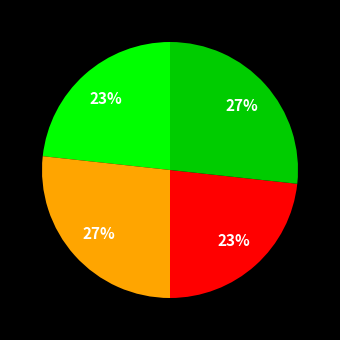

How many segments does this pie chart have?

4